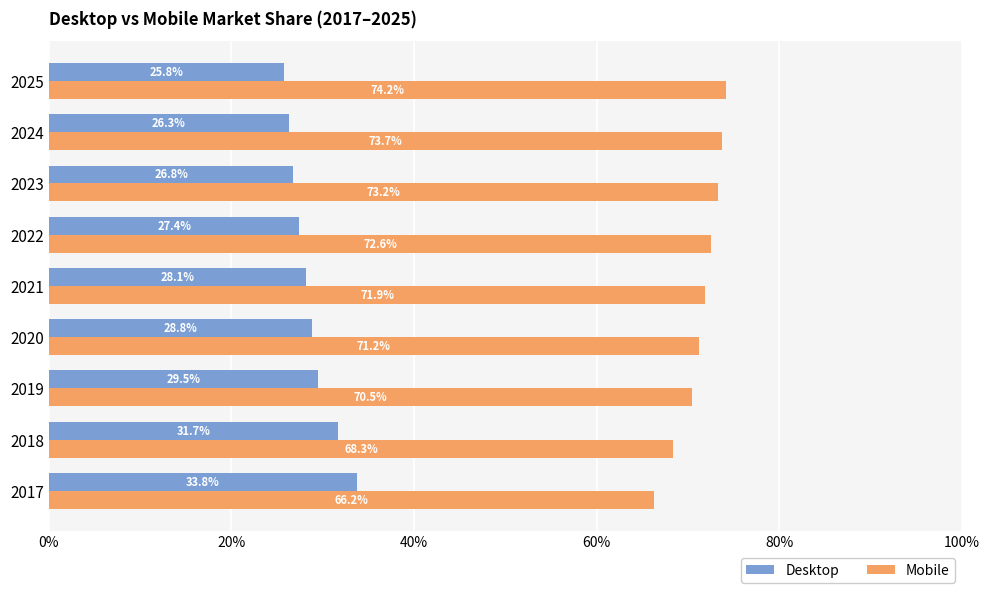

At which label is Desktop closest to 29?

2020